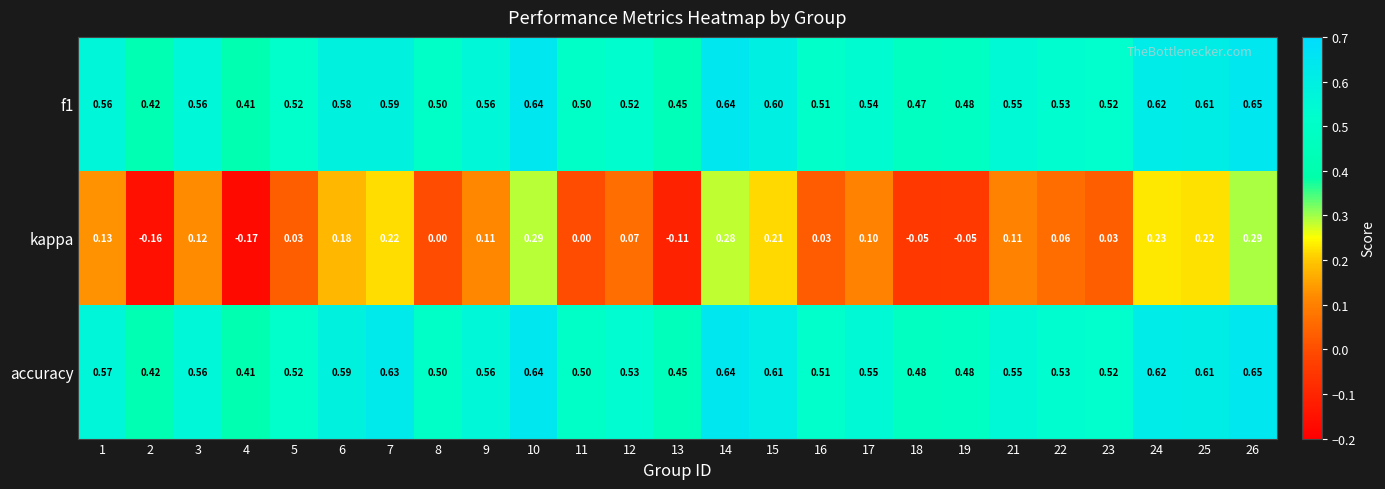

How many series are shown in this chart?

3